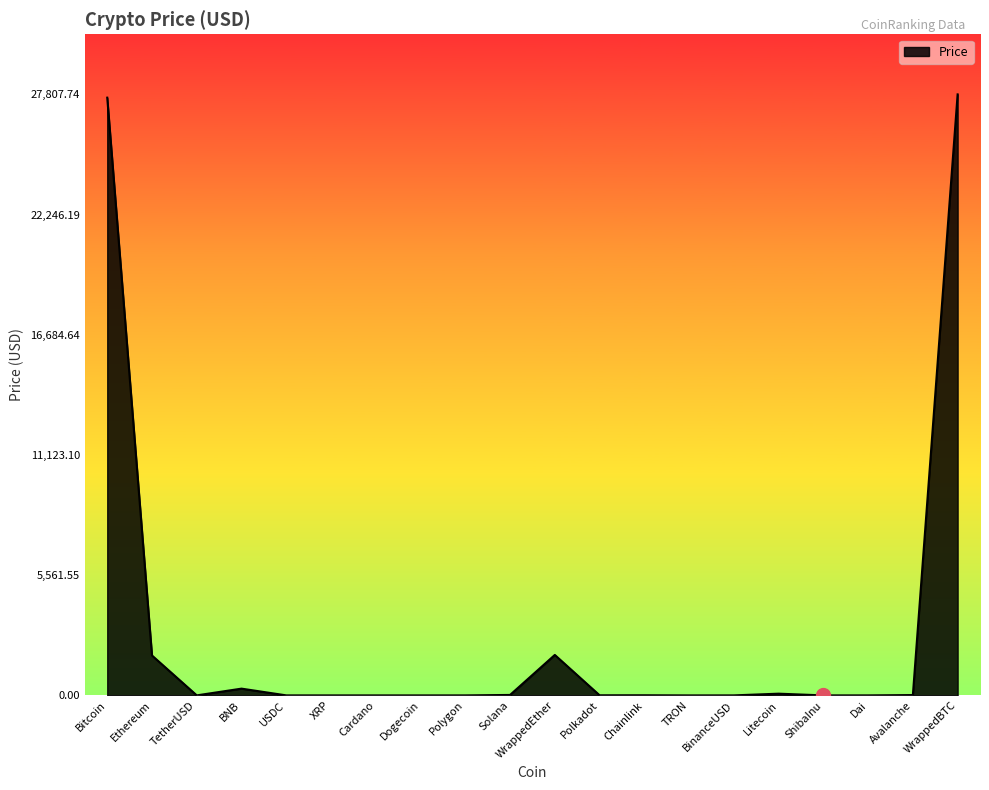

What is the change in value from Avalanche to WrappedBTC?

+27792.4